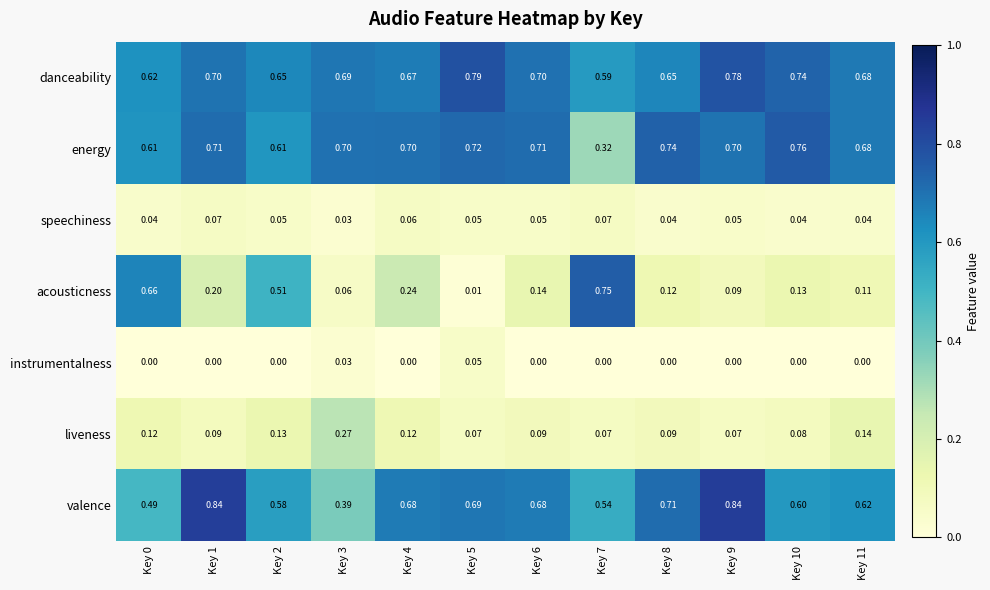

Which series has the largest total across all categories?

danceability